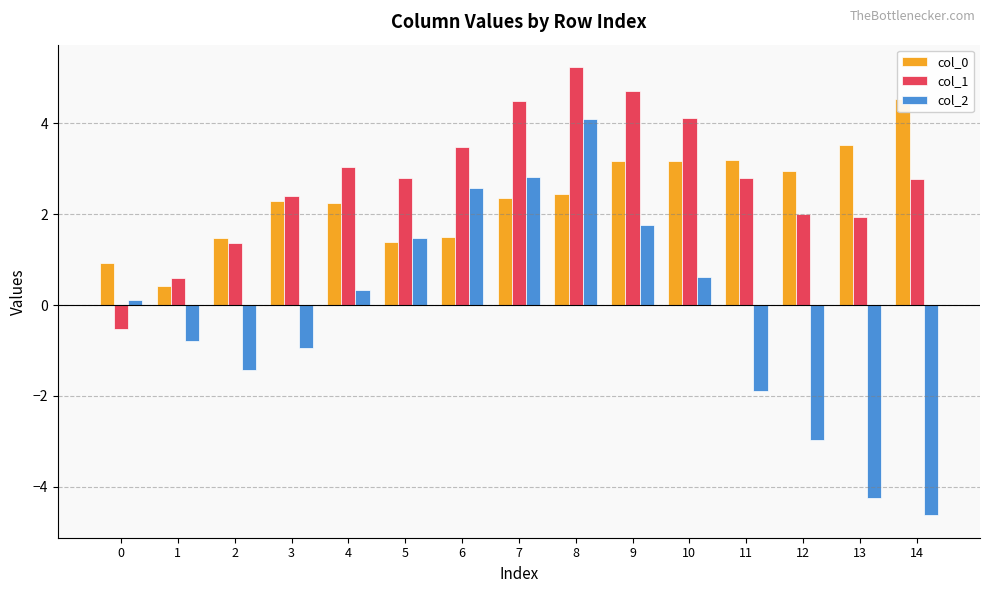

Between 5 and 7, which is larger?

7